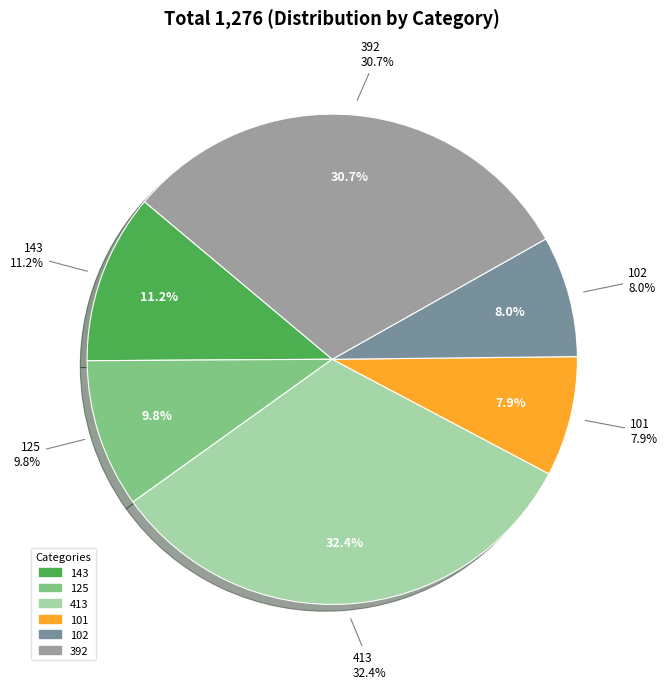

To the nearest percent, what is the difference between the largest and smallest slice percentages?

24%